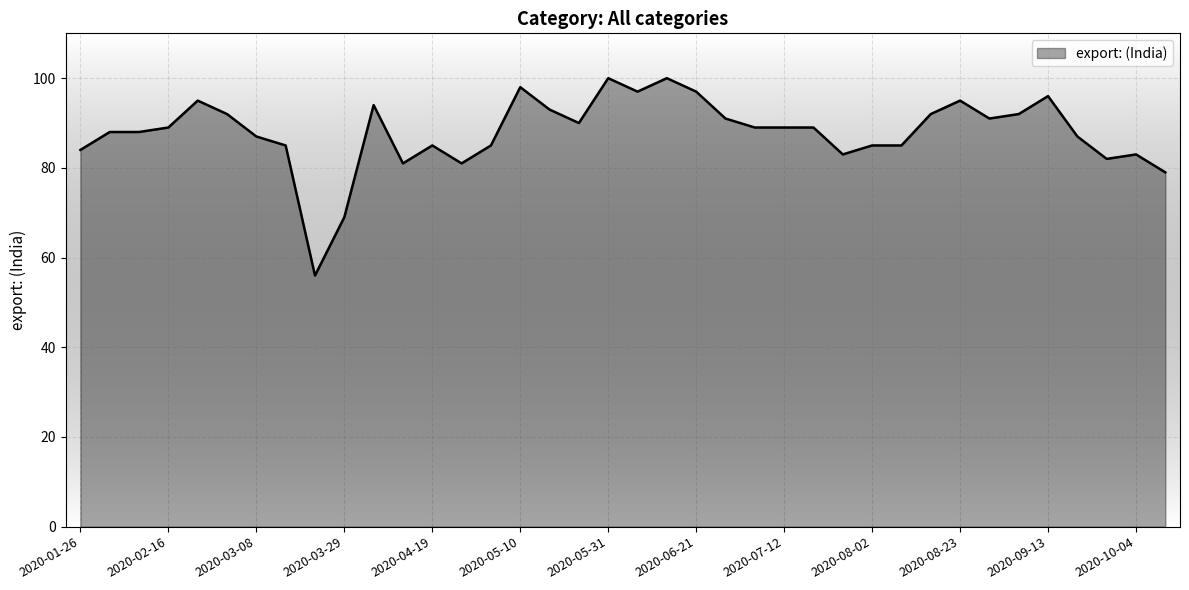

What is the greatest value displayed?

100